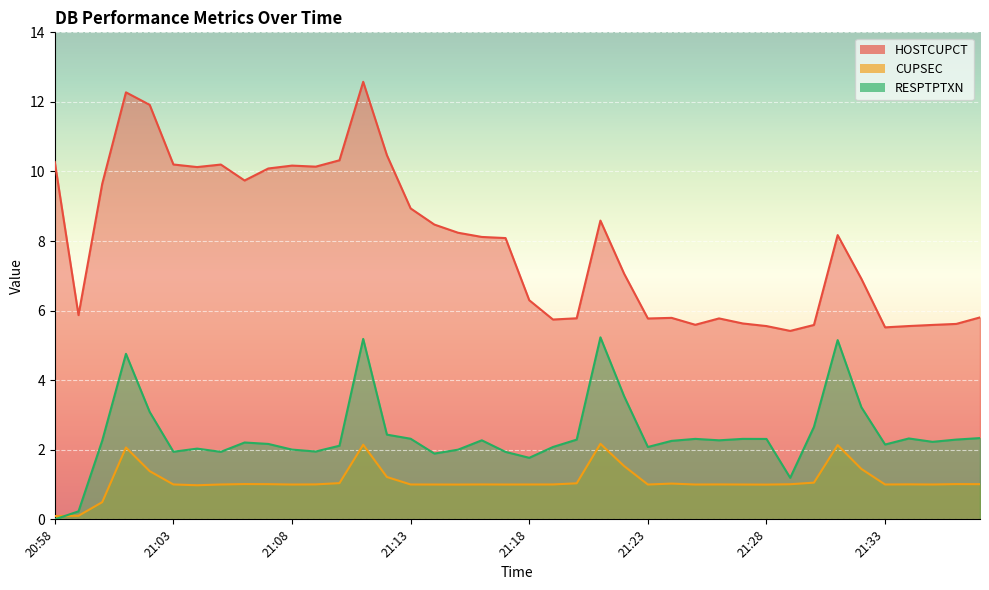

Reading left to right, list all the values displayed in this chart.

HOSTCUPCT: 10.3	5.9	9.6	12.3	11.9	10.2	10.1	10.2	9.7	10.1	10.2	10.1	10.3	12.6	10.5	8.9	8.5	8.2	8.1	8.1	6.3	5.7	5.8	8.6	7.1	5.8	5.8	5.6	5.8	5.6	5.6	5.4	5.6	8.2	6.9	5.5	5.6	5.6	5.6	5.8
CUPSEC: 0.1	0.1	0.5	2.1	1.4	1.0	1.0	1.0	1.0	1.0	1.0	1.0	1.0	2.1	1.2	1.0	1.0	1.0	1.0	1.0	1.0	1.0	1.0	2.2	1.5	1.0	1.0	1.0	1.0	1.0	1.0	1.0	1.1	2.1	1.4	1.0	1.0	1.0	1.0	1.0
RESPTPTXN: 0.0	0.2	2.3	4.8	3.1	1.9	2.0	1.9	2.2	2.2	2.0	1.9	2.1	5.2	2.4	2.3	1.9	2.0	2.3	1.9	1.8	2.1	2.3	5.2	3.5	2.1	2.3	2.3	2.3	2.3	2.3	1.2	2.7	5.2	3.2	2.2	2.3	2.2	2.3	2.3